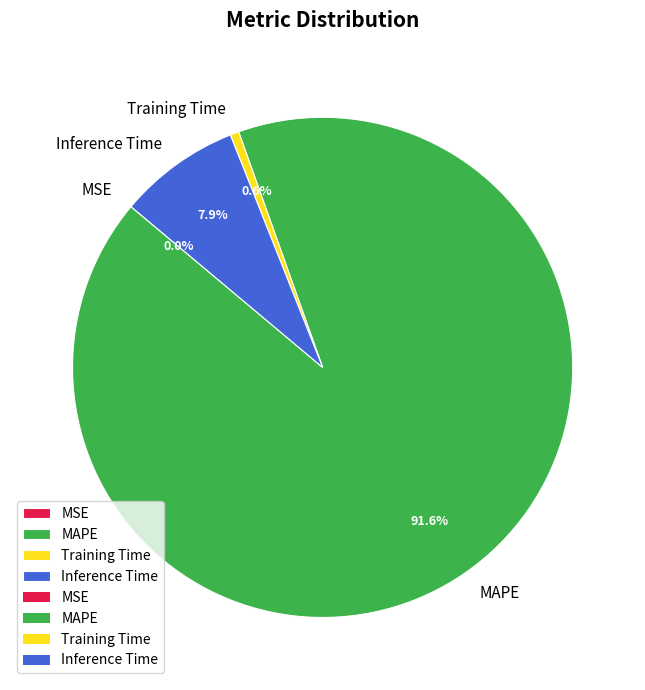

Does MAPE account for over 50% of the chart?

Yes